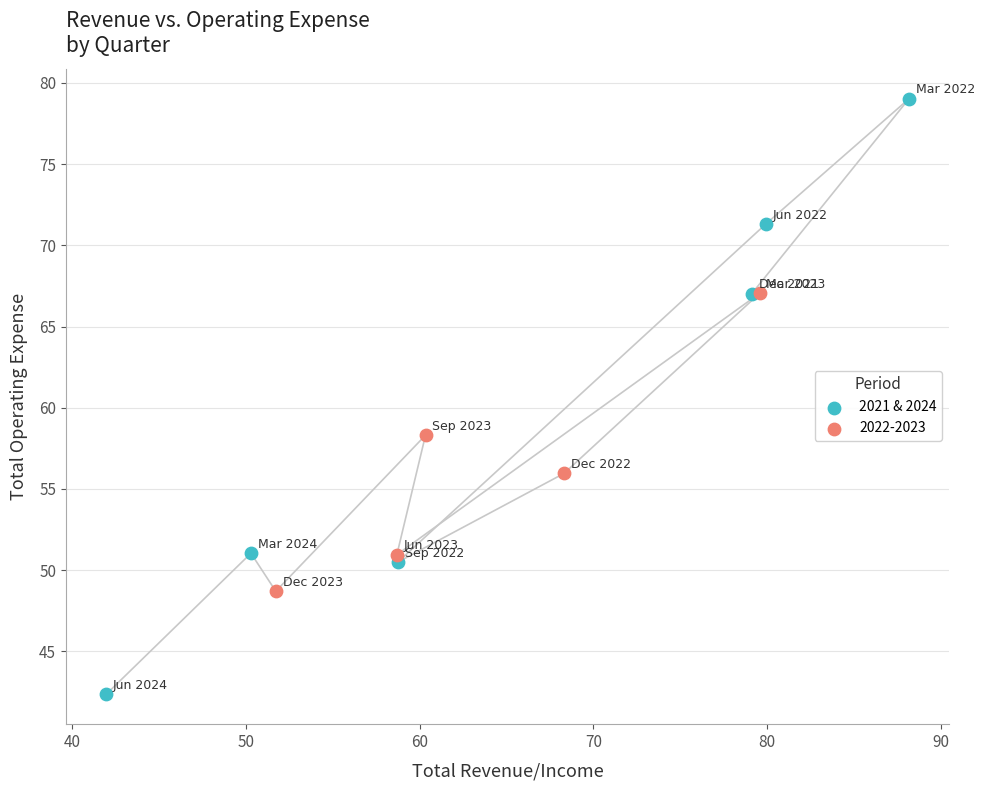

Which series contains the highest Y value?

2021 & 2024